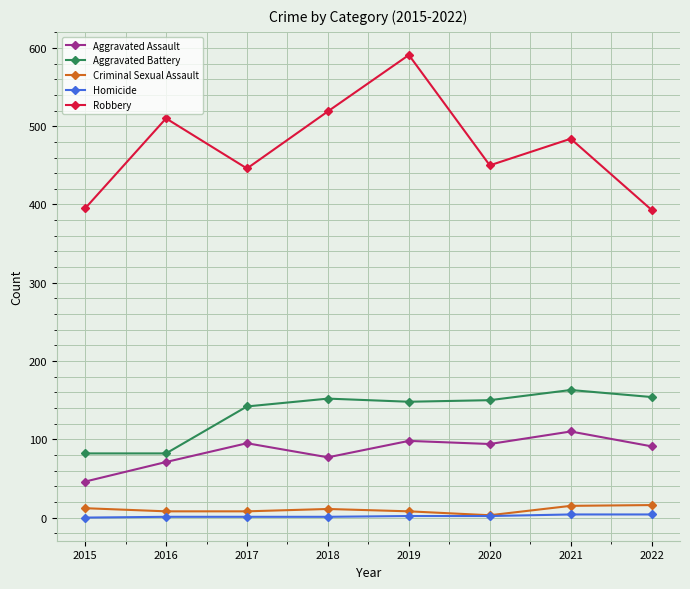

True or false: Aggravated Assault and Robbery intersect in this chart.

False